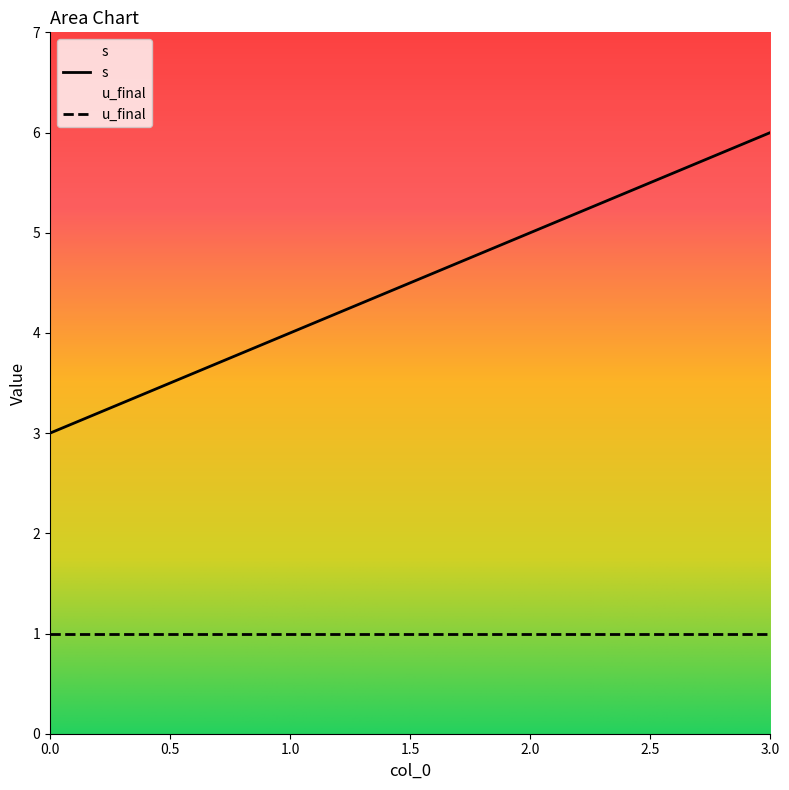

What is the average value?

4